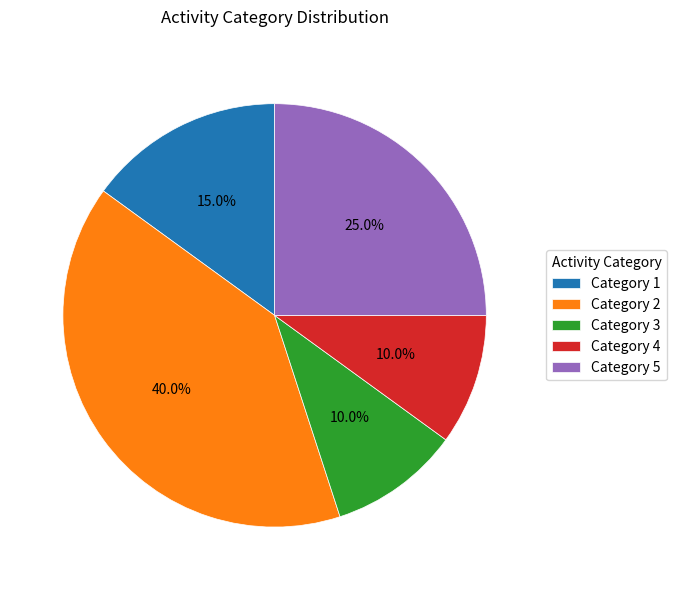

Approximately how many times larger is the value at Category 4 compared to Category 3?

1.0